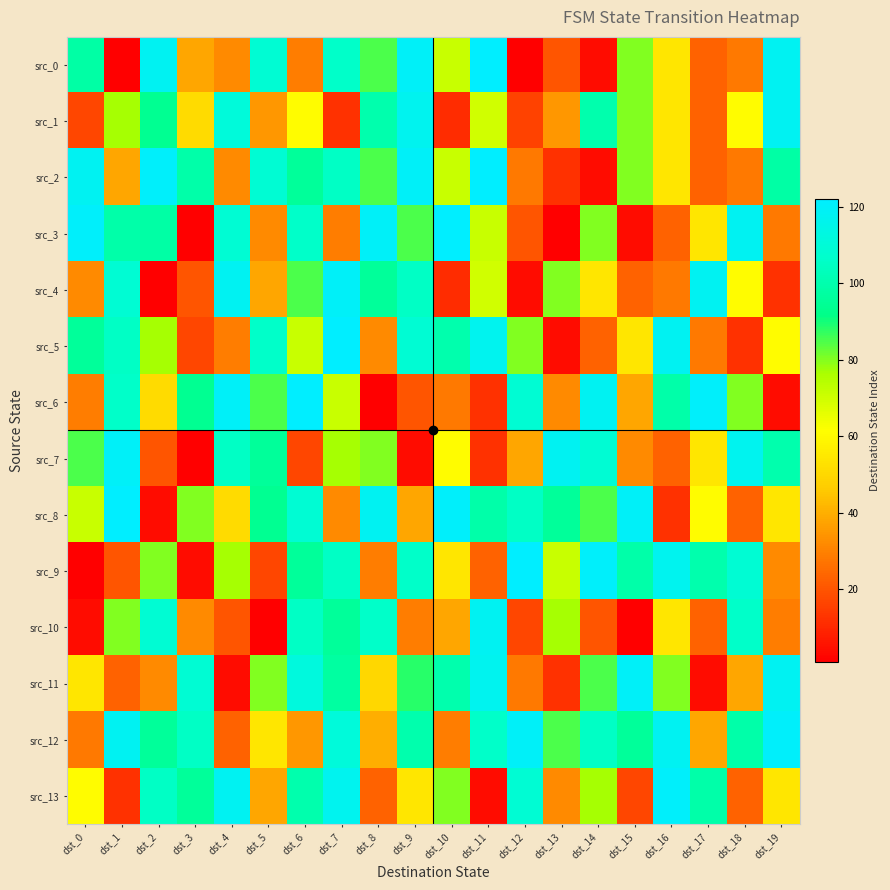

What is the smallest value displayed?

1